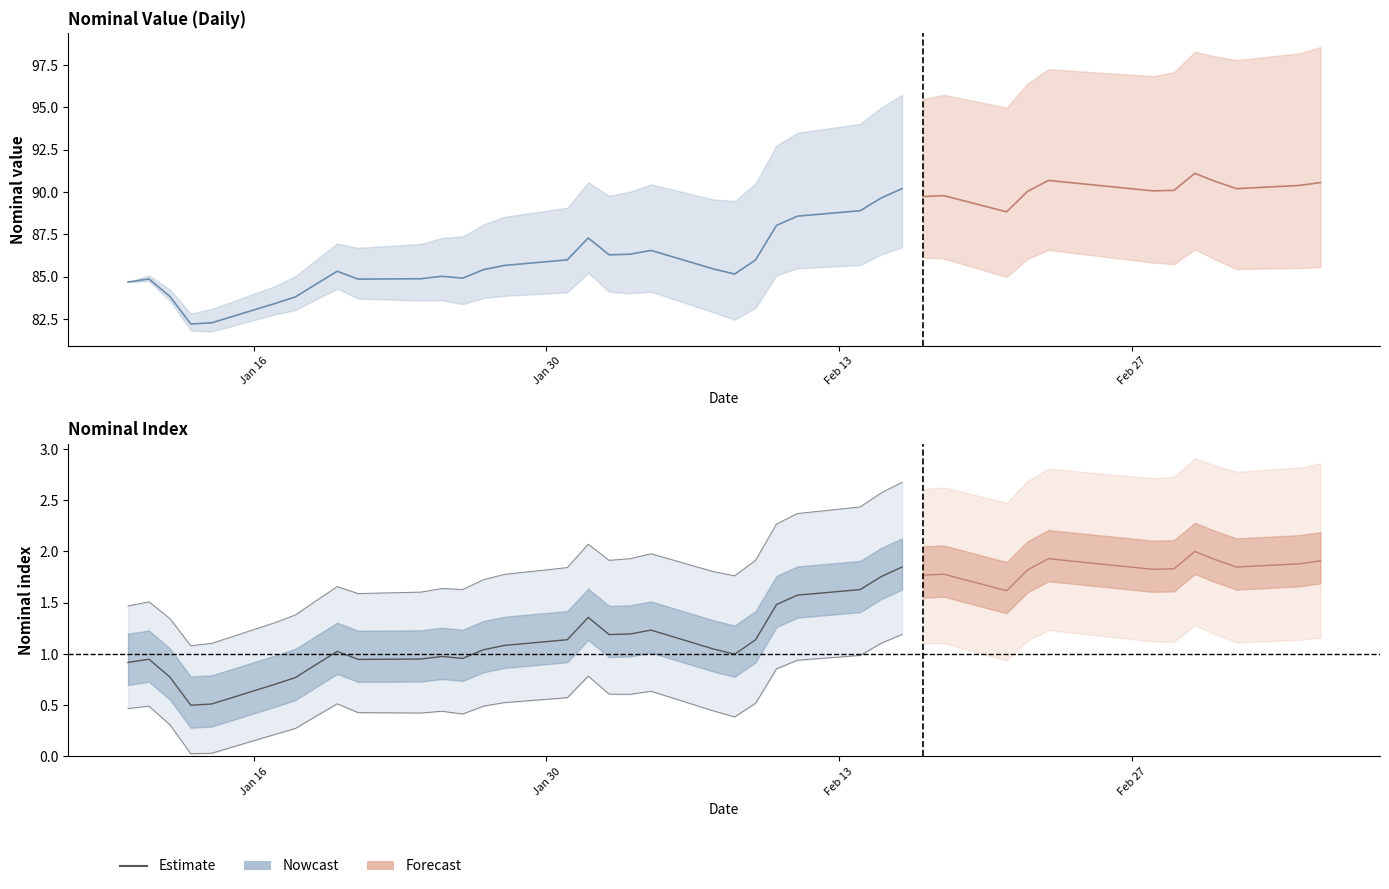

What is the minimum value shown in the chart?

0.5